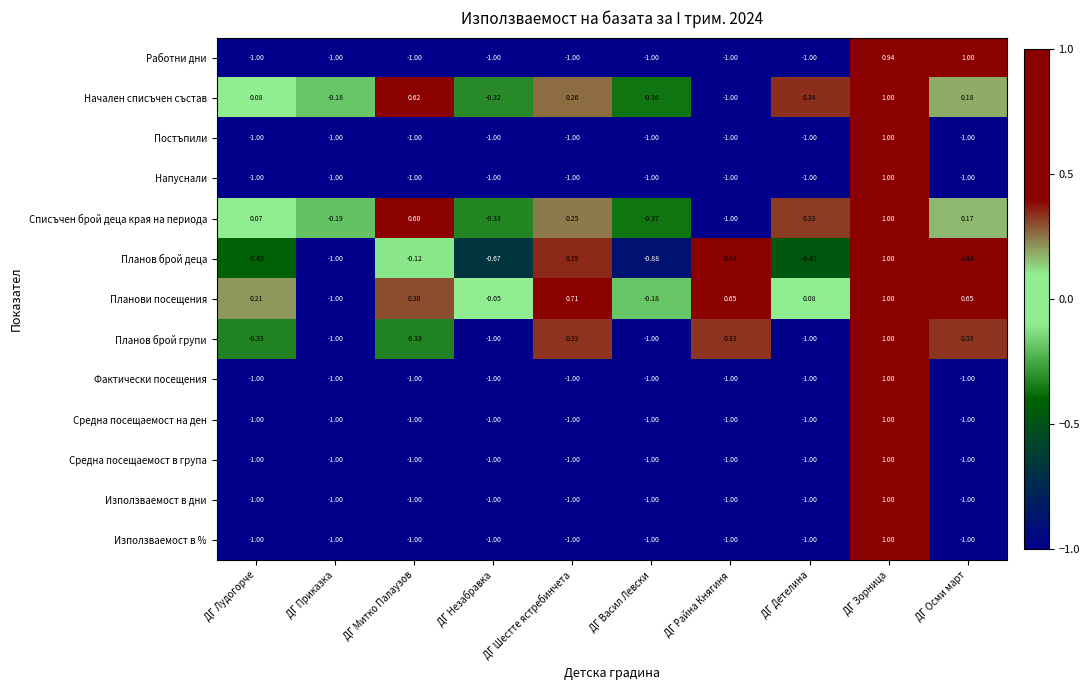

Is the value of Фактически посещения at ДГ Митко Палаузов greater than the value of Начален списъчен състав at ДГ Васил Левски?

No